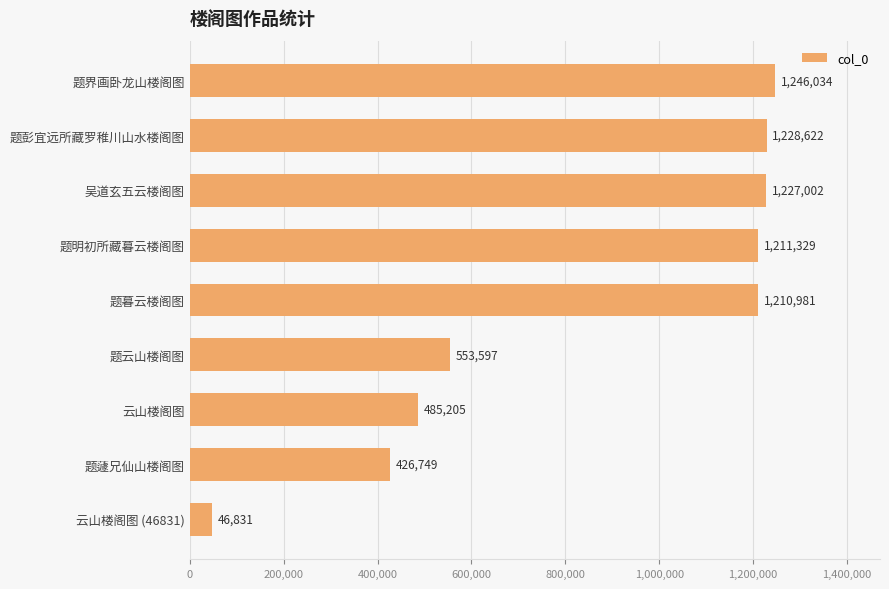

What is the approximate value at 云山楼阁图?

485205